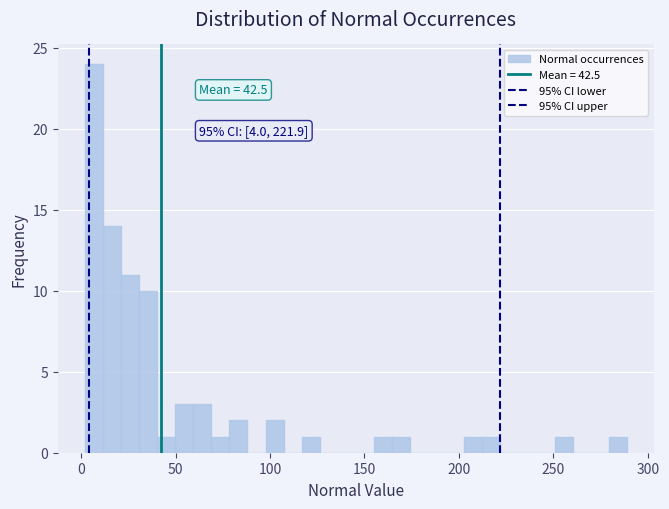

Around what value on the x-axis is the tallest bar? Give the approximate position of its centre, as read against the axis.

5